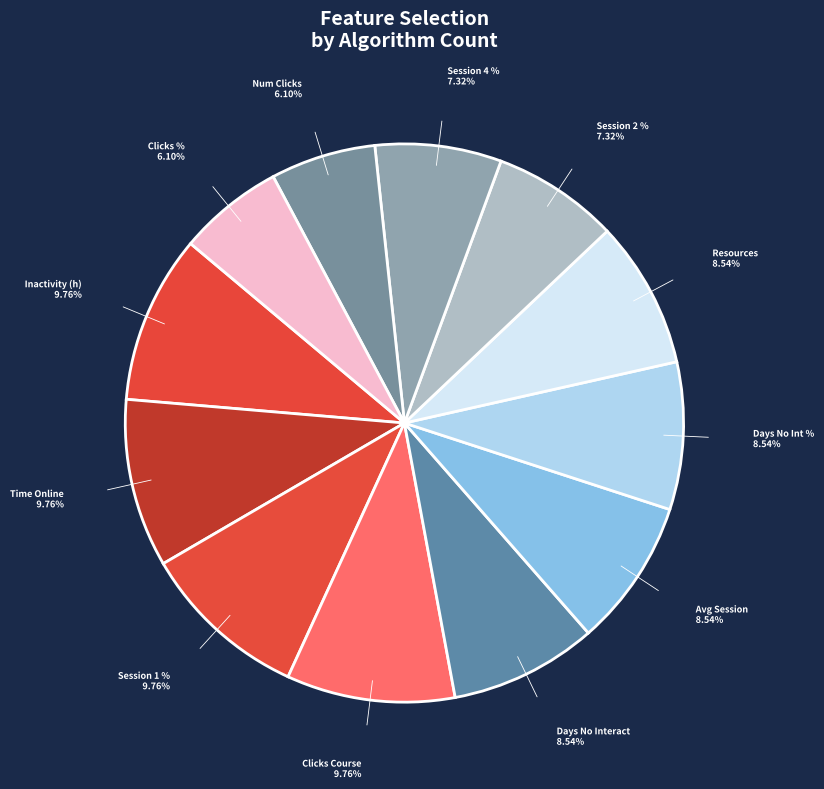

Which slice is the smallest?

Number of clicks